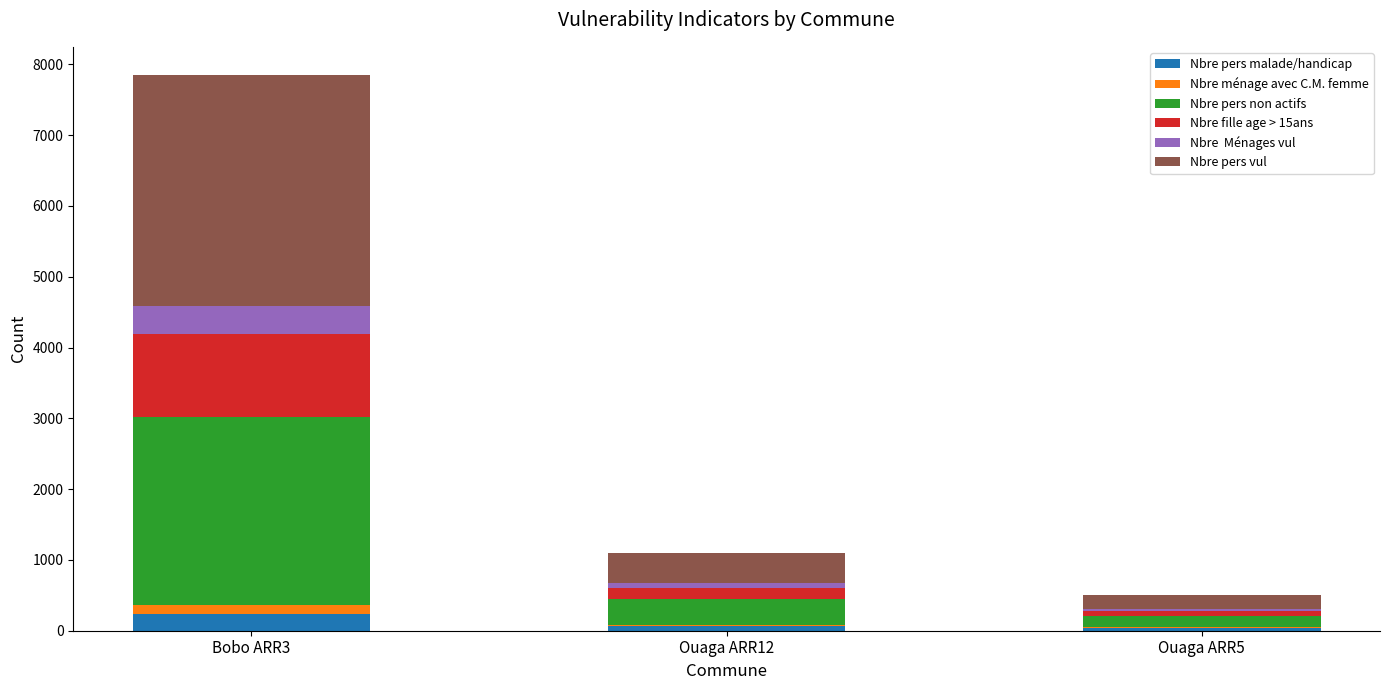

At which category is the sum across all series the highest?

Bobo ARR3